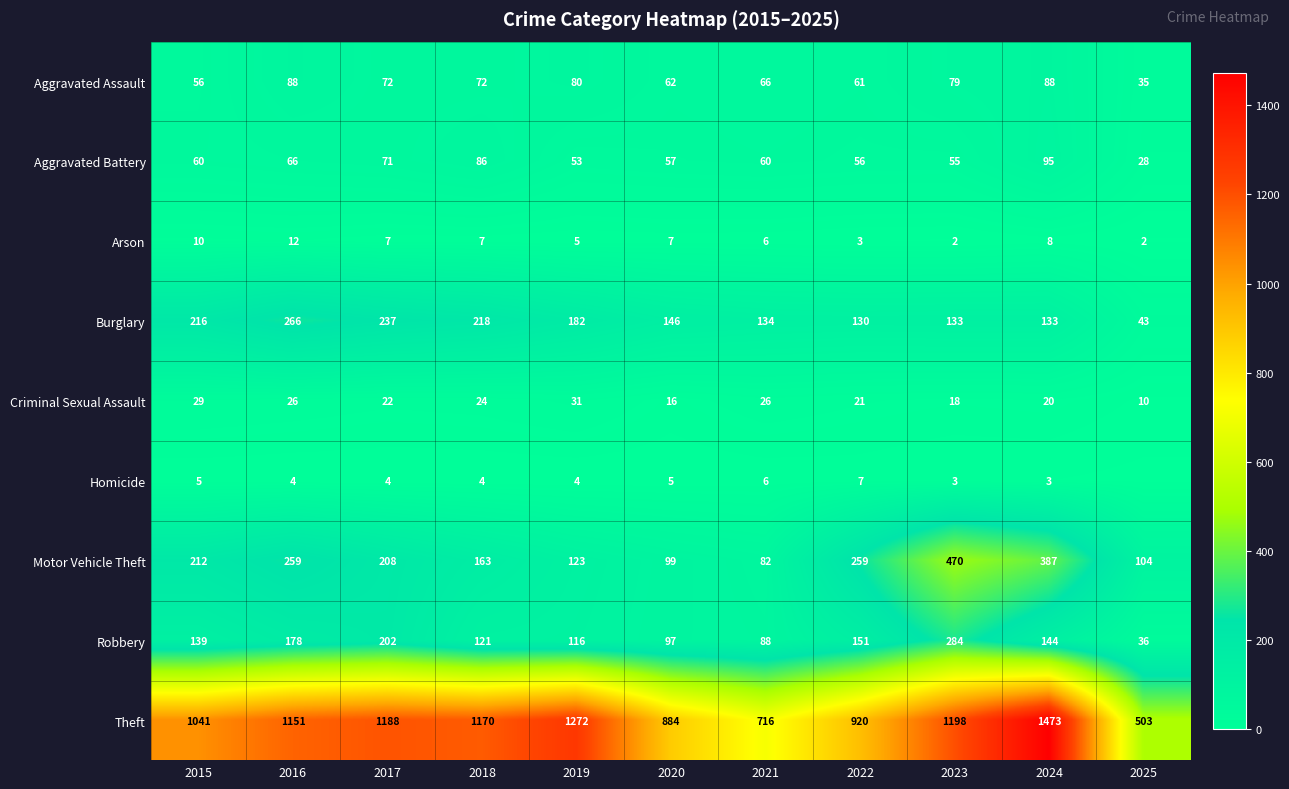

Where does the Arson series first go above 7?

2015